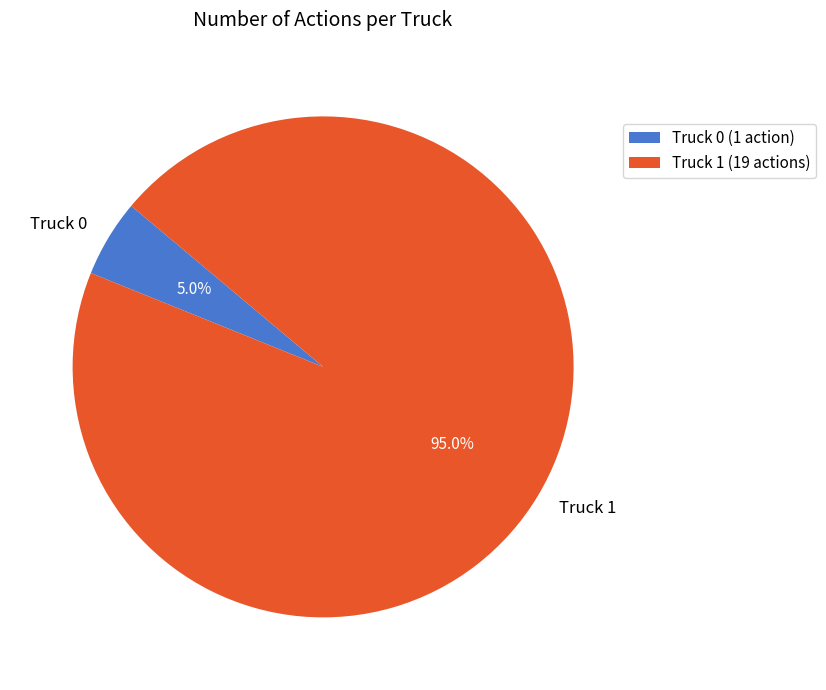

What is the smallest slice in the pie chart?

Truck 0